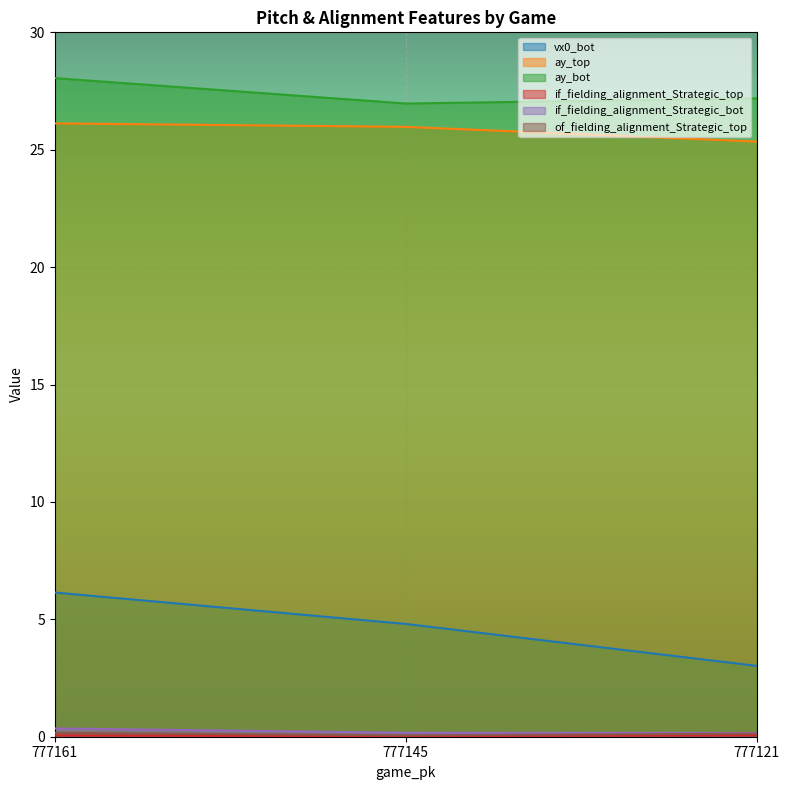

At which label does vx0_bot first exceed 4?

777161